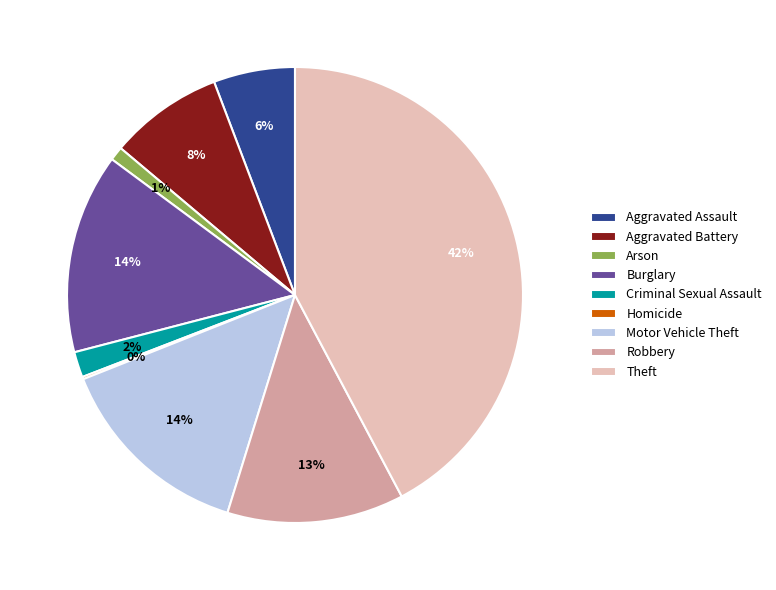

Does any single category account for the majority?

No